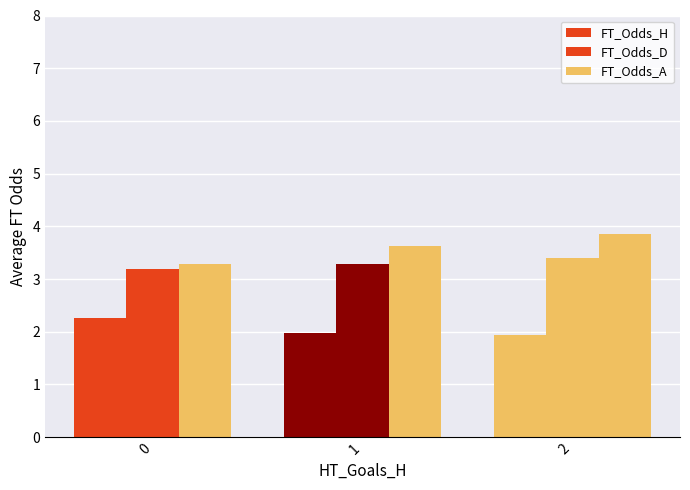

What is the average value of the FT_Odds_H series?

2.1